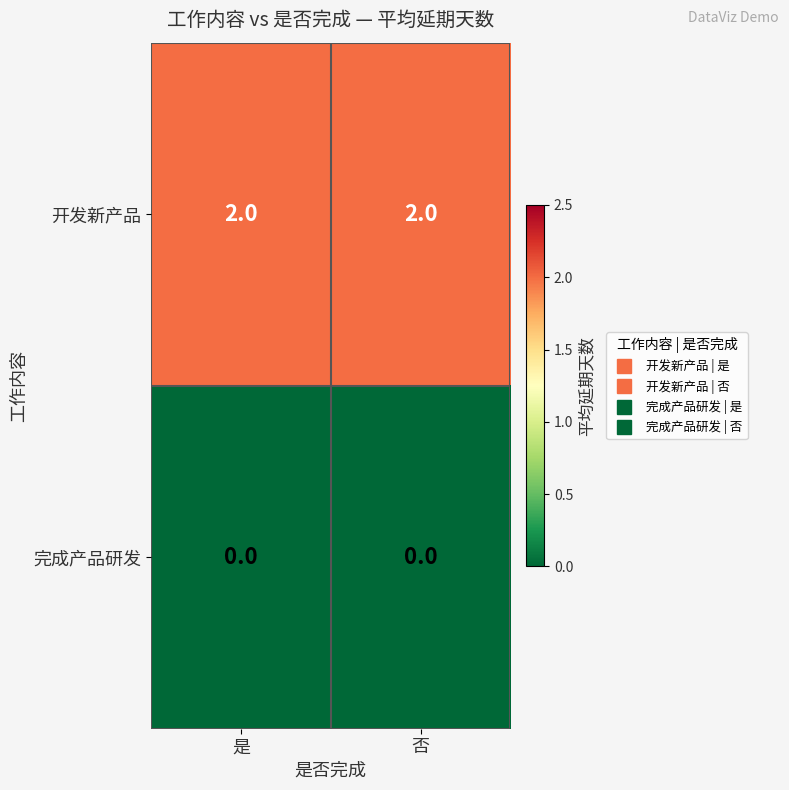

The value of 开发新产品 at 是 is 1. True or false?

False